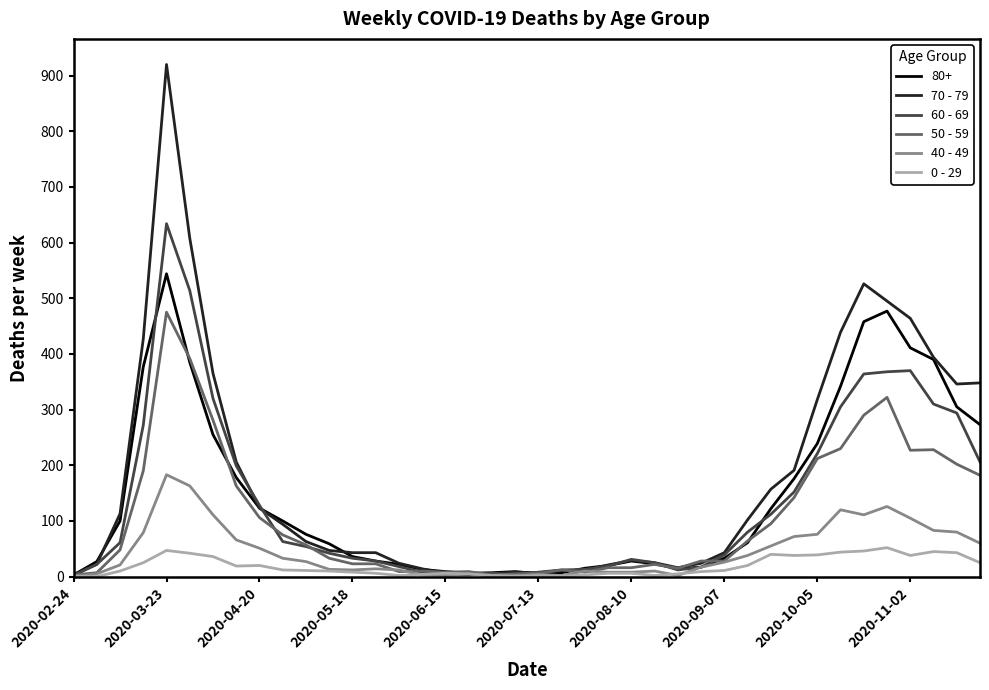

How many series are shown in this chart?

6